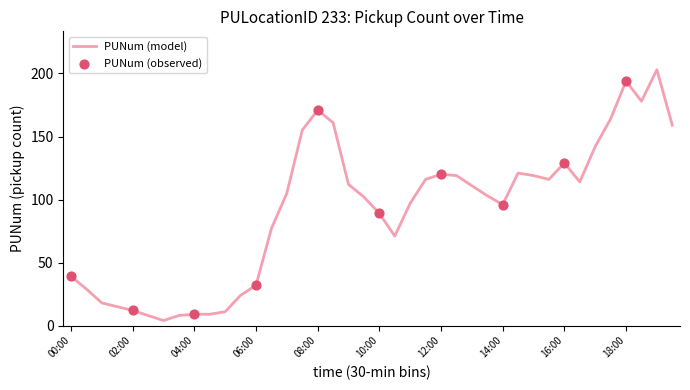

What is the maximum value shown in the chart?

203